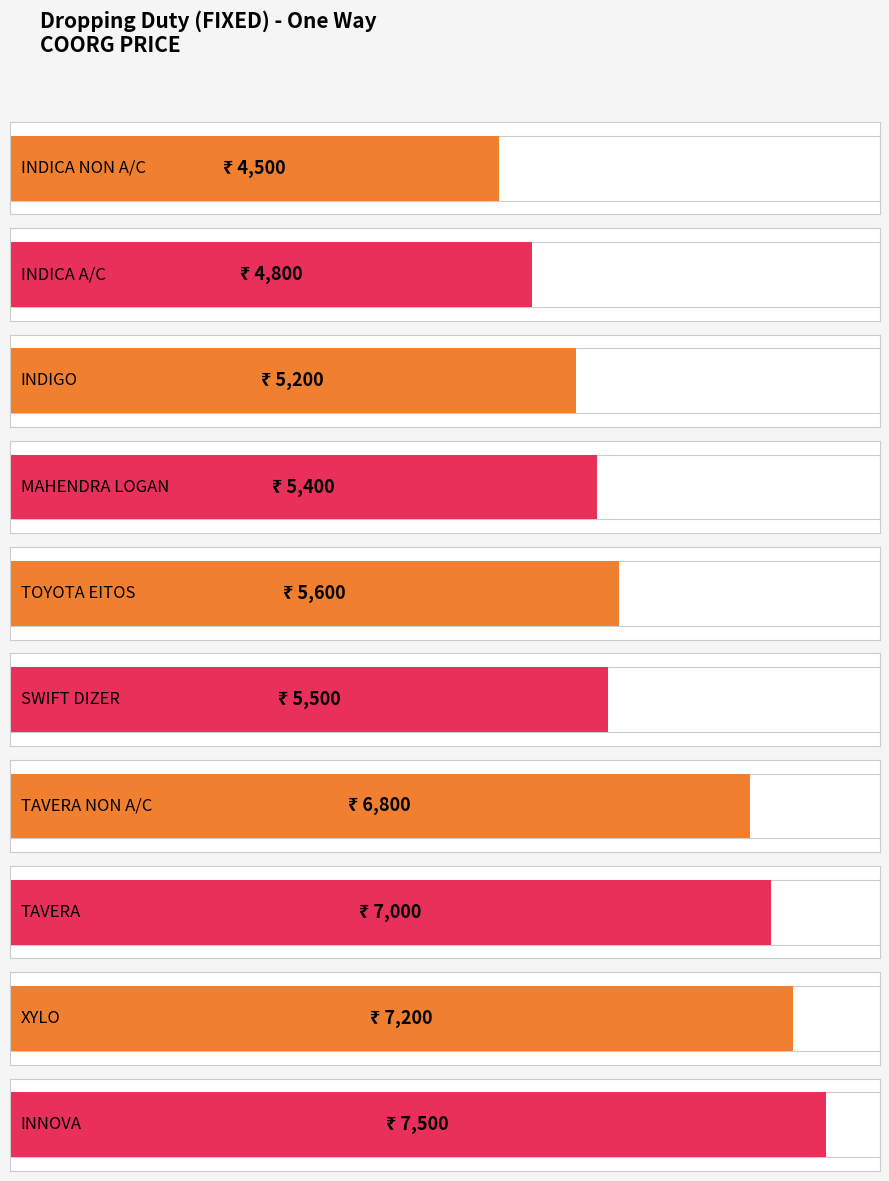

What is the ratio of the value at INDIGO to the value at TOYOTA EITOS?

0.9